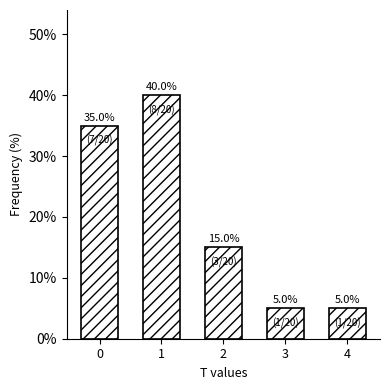

Reading left to right, what are all the values shown in this chart?

0=35	1=40	2=15	3=5	4=5